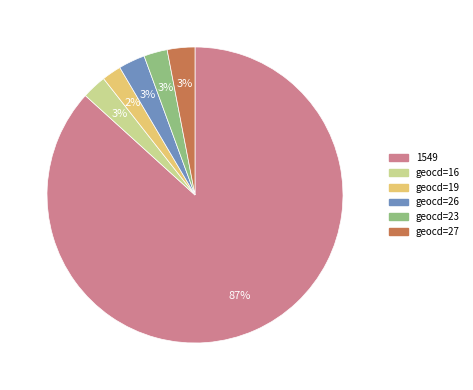

To the nearest percent, what is the difference between the geocd=19 and geocd=26 slice percentages?

1%